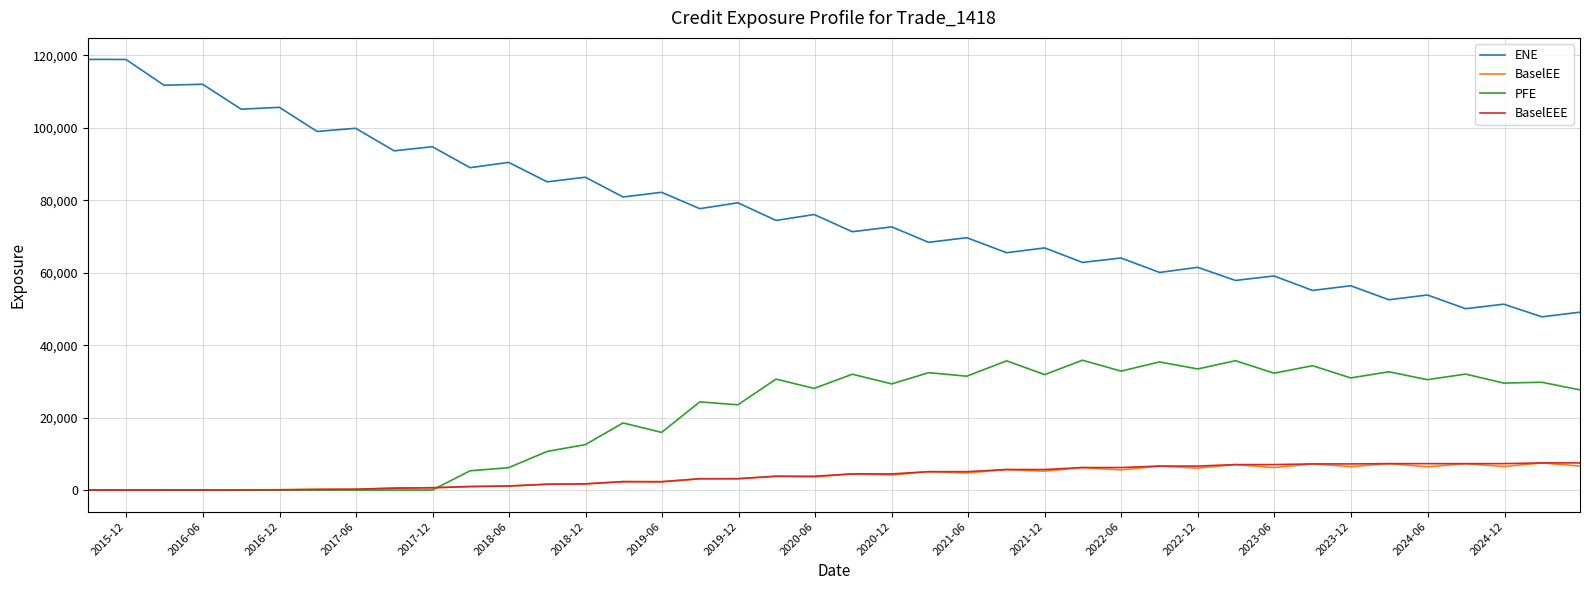

What is the difference between the maximum and minimum values in the PFE series?

35848.3